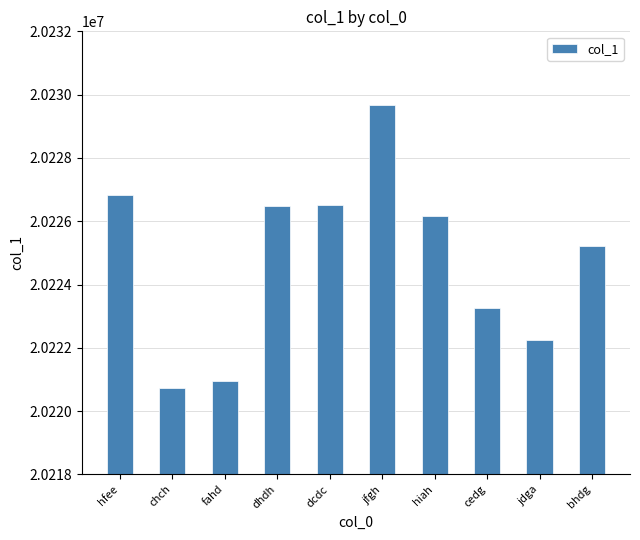

At which category does the chart reach its minimum across all series?

chch